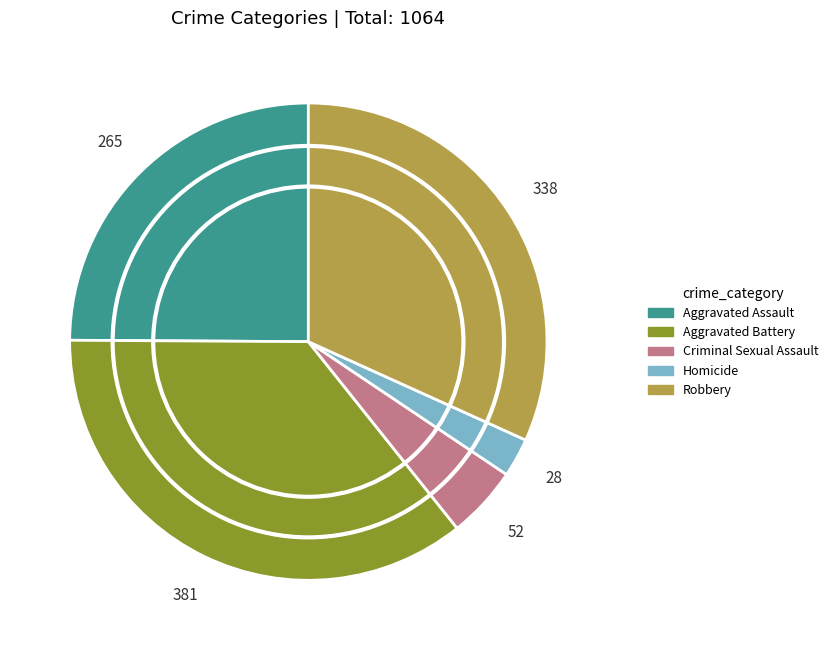

Approximately how many times larger is the value at Aggravated Battery compared to Homicide?

13.6